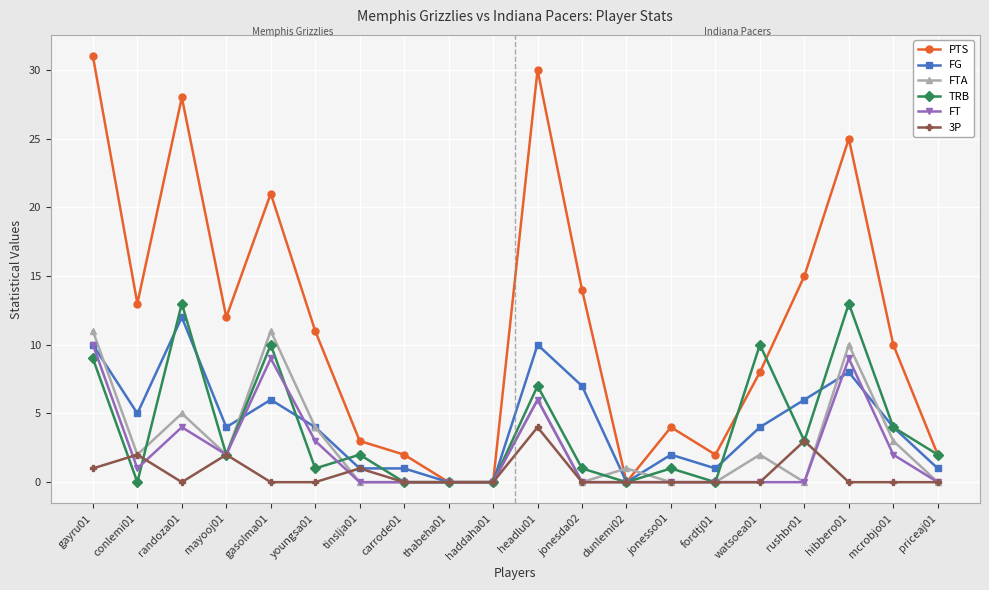

True or false: FT has more than 0 points higher than both neighbors.

True